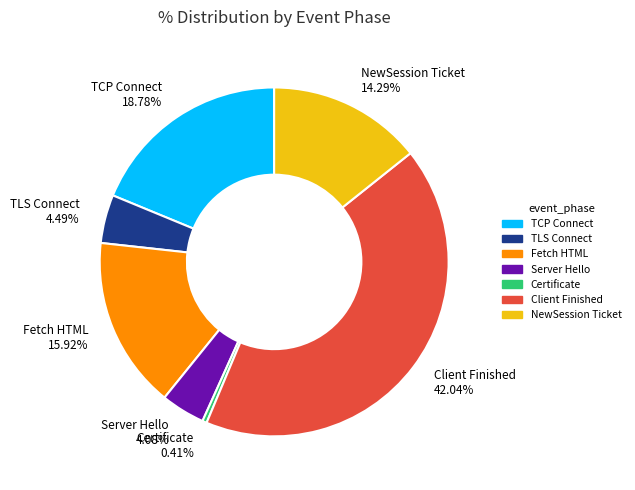

Which slice is the largest?

Client Finished